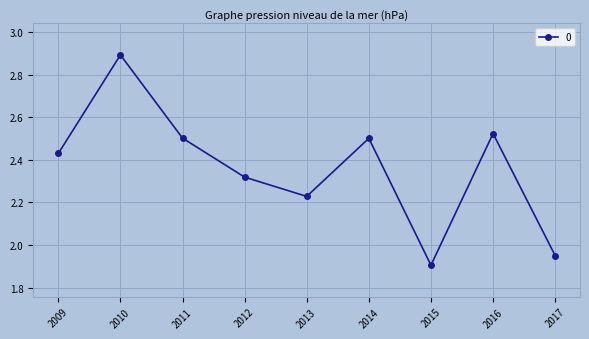

The chart shows a value of 3.1 at 2015. True or false?

False